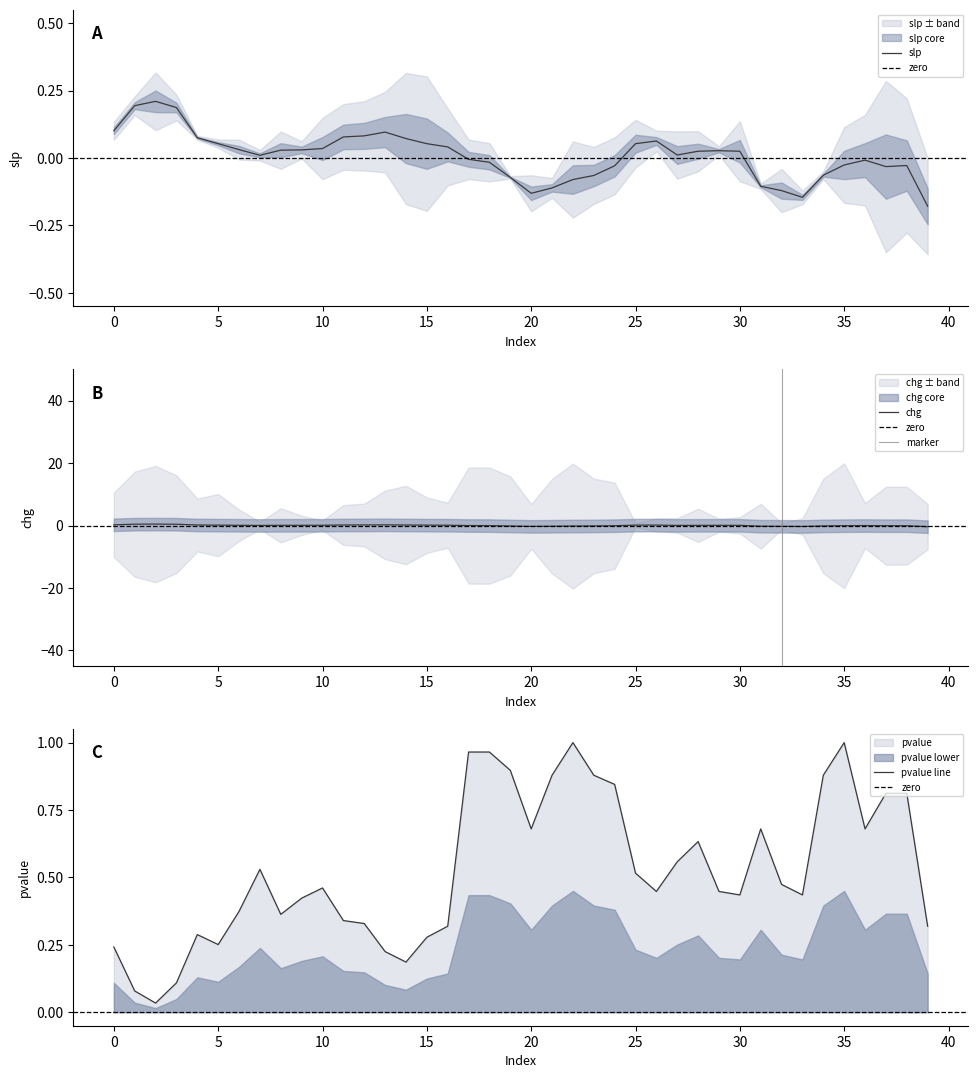

List the labels in order of pvalue value, smallest first.

2, 1, 3, 14, 13, 0, 5, 15, 4, 16, 39, 12, 11, 8, 6, 9, 30, 33, 26, 29, 10, 32, 25, 7, 27, 28, 20, 31, 36, 37, 38, 24, 21, 23, 34, 19, 17, 18, 22, 35